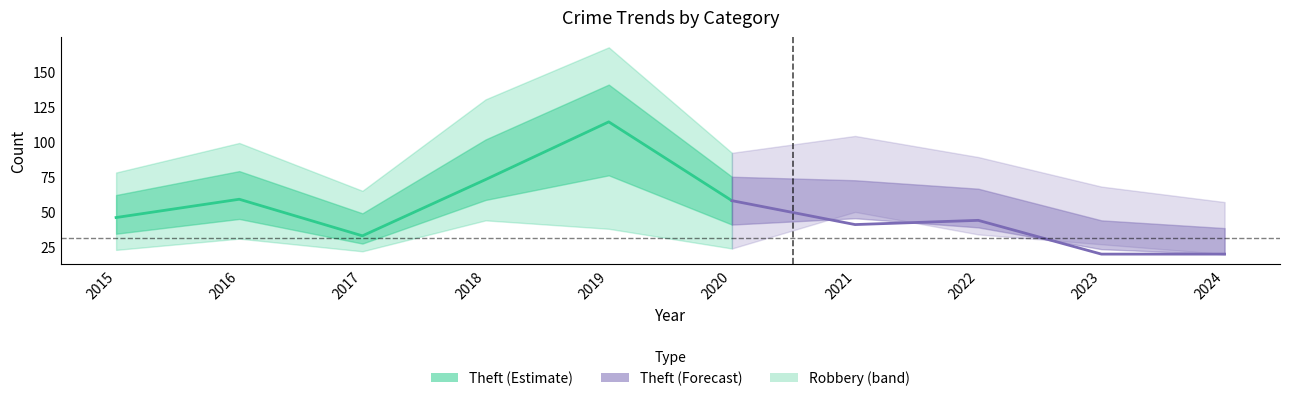

How many data points in Total are less than 92?

5